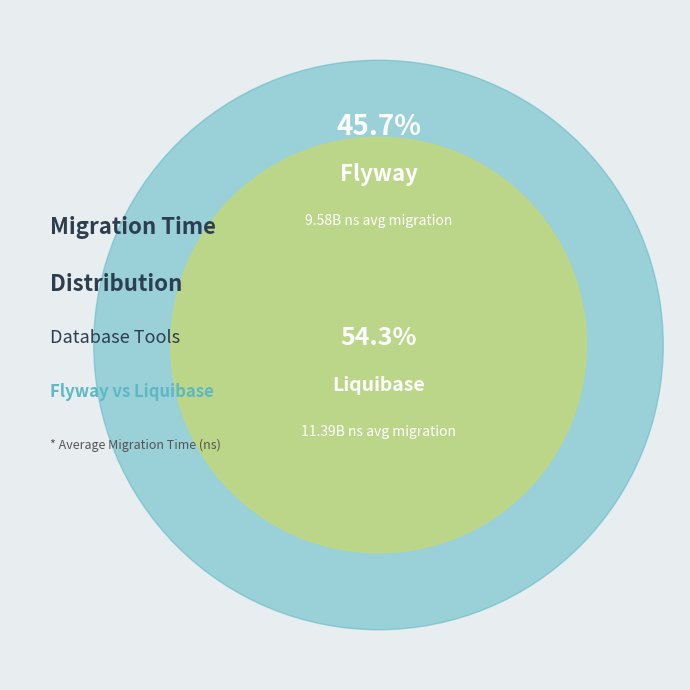

What is the change in value from Flyway to Liquibase?

+1815874329